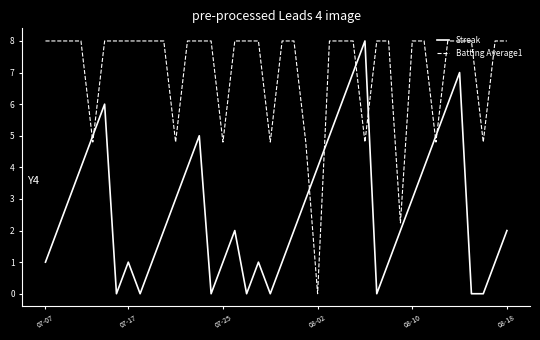

What is the difference between the maximum and minimum values in the Streak series?

8.0